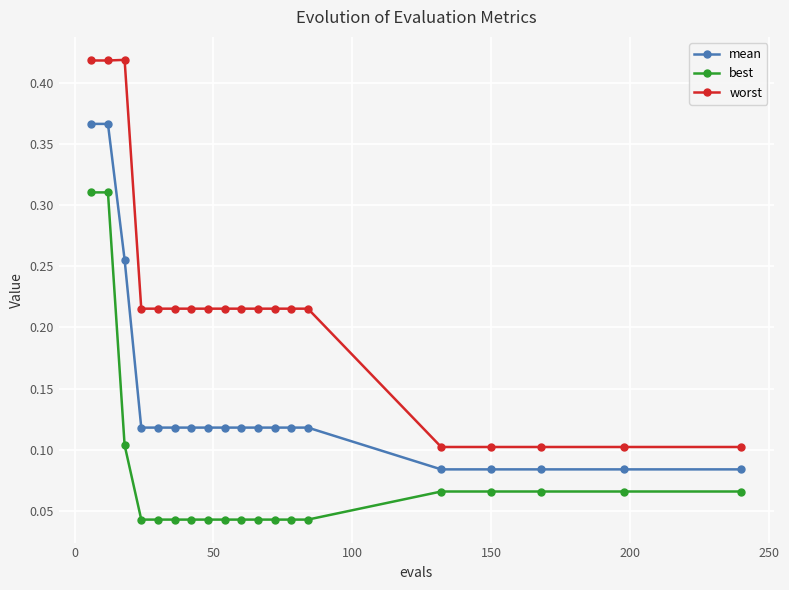

How many best values are between 0 and 1?

19